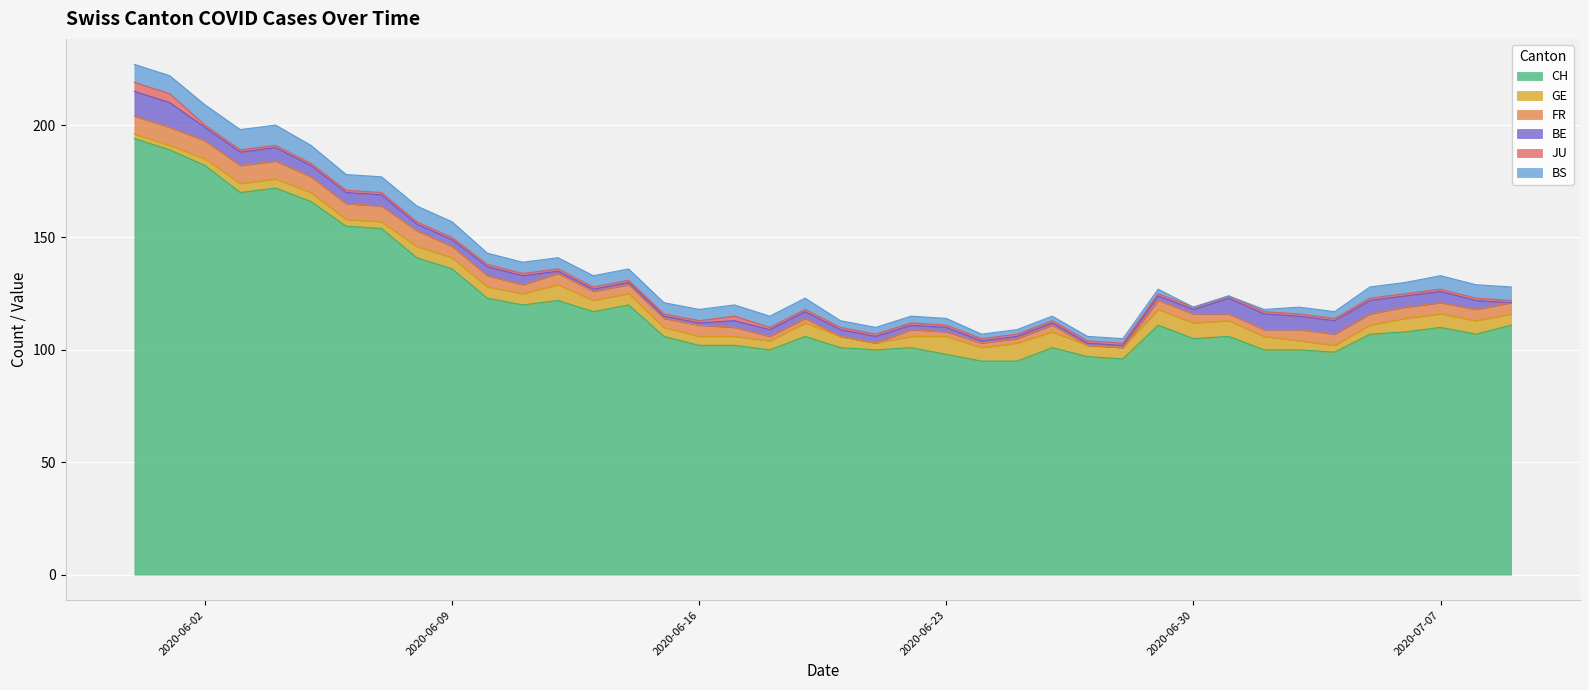

Which series ends up on top after the final intersection of JU and BS?

JU